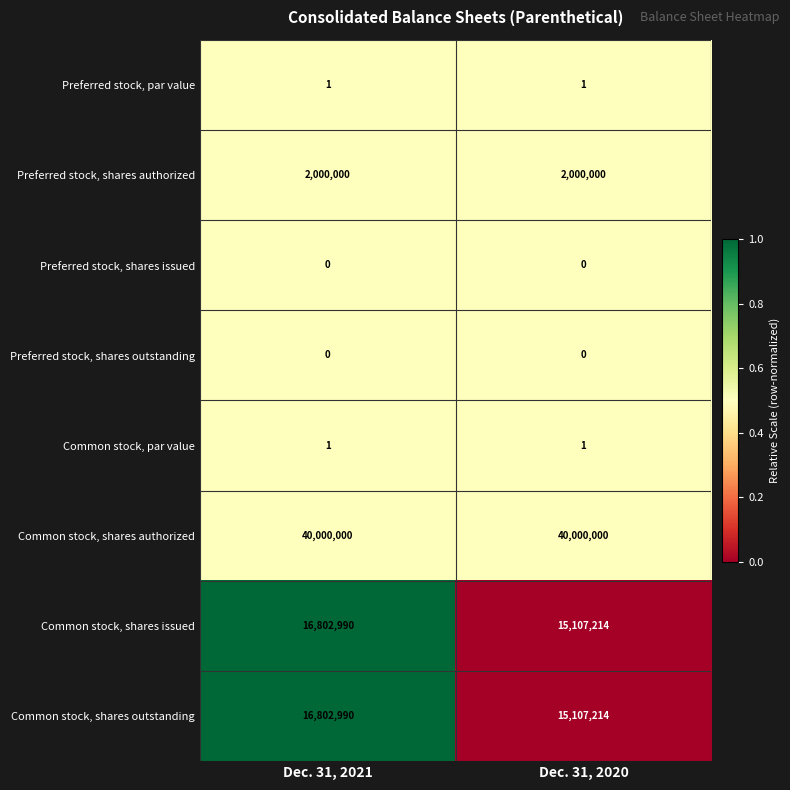

What is the difference between the highest and lowest values at Dec. 31, 2021?

40000000